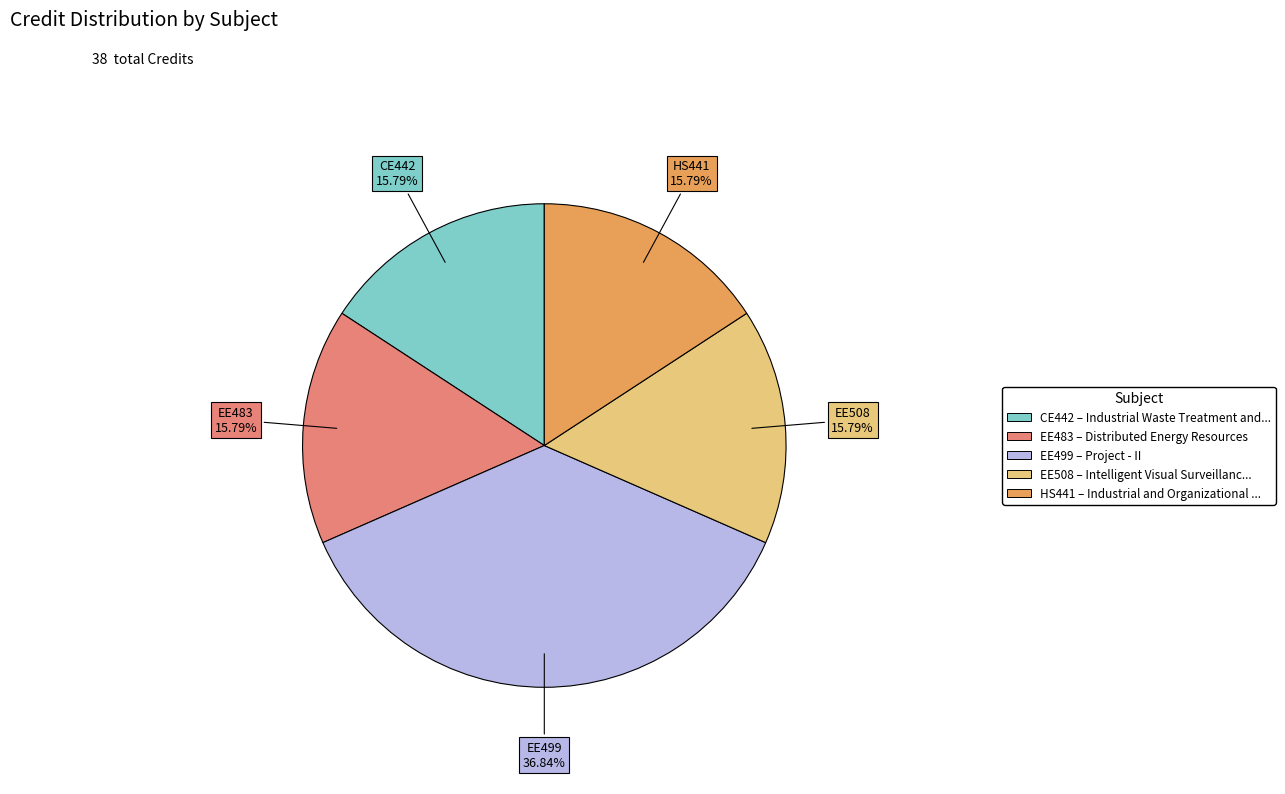

Does any single category account for the majority?

No